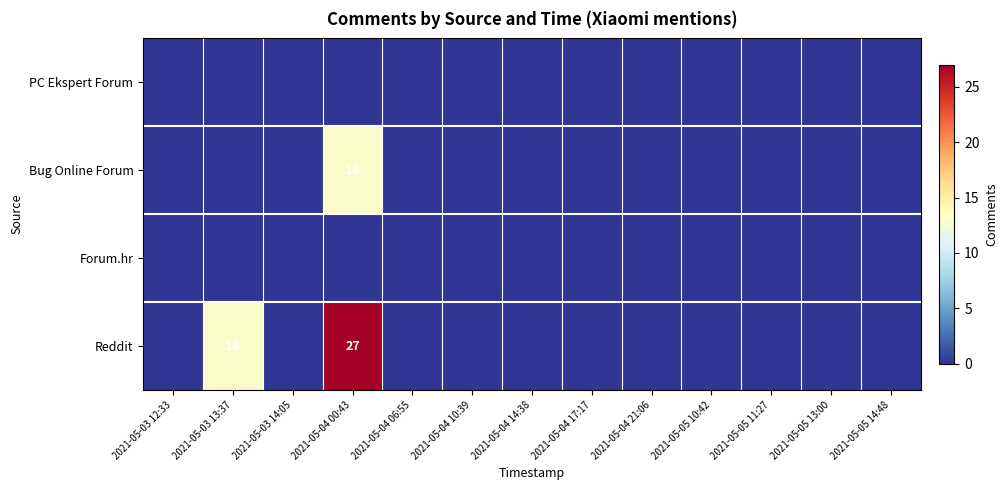

Is it true that Bug Online Forum equals 13 at 2021-05-04 00:43?

True